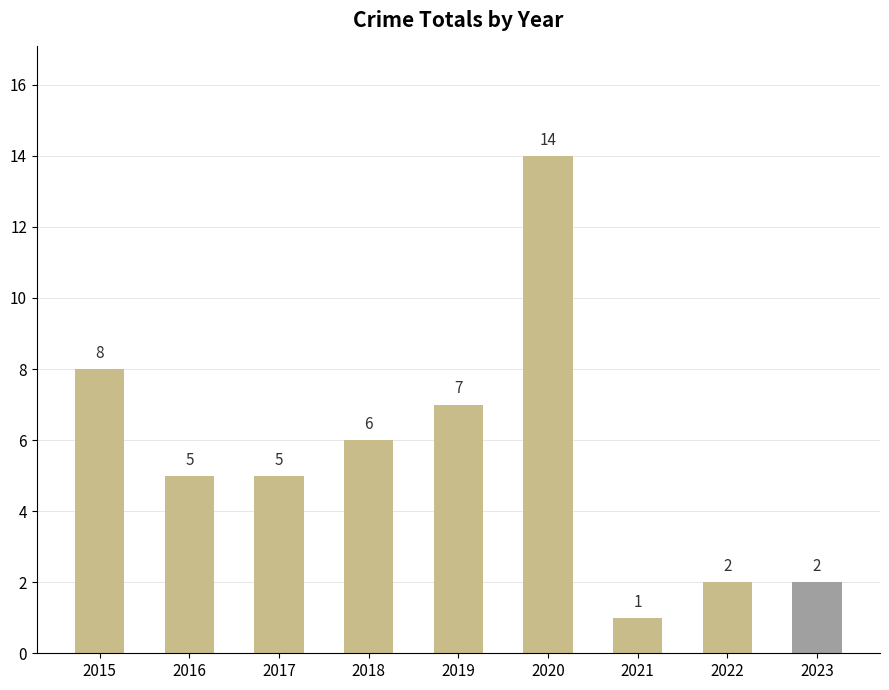

At which label does the data first exceed 5?

2015